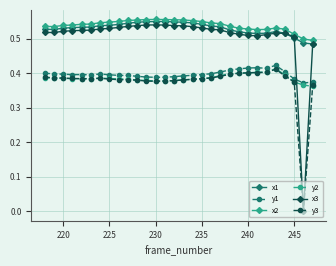

True or false: x1 has more than 1 interior local peaks.

True